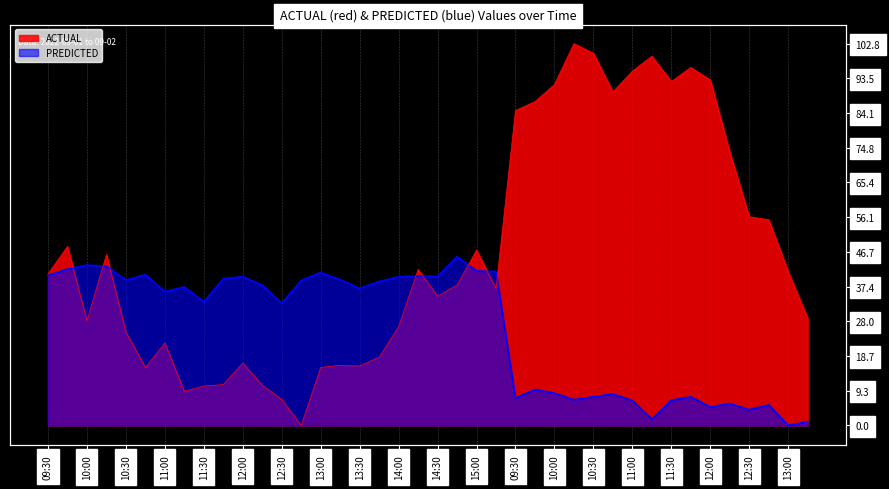

Reading left to right, list all the values displayed in this chart.

ACTUAL: 09:30=40.8	09:45=48.2	10:00=28.2	10:15=46.0	10:30=25.2	10:45=15.6	11:00=22.2	11:15=9.2	11:30=10.6	11:45=11.0	12:00=16.8	12:15=10.8	12:30=7.0	12:45=0.0	13:00=15.6	13:15=16.2	13:30=16.0	13:45=18.4	14:00=26.6	14:15=42.0	14:30=34.8	14:45=37.8	15:00=47.2	15:15=36.8	09:30=84.8	09:45=87.2	10:00=91.8	10:15=102.8	10:30=100.2	10:45=89.8	11:00=95.4	11:15=99.4	11:30=92.6	11:45=96.4	12:00=93.0	12:15=73.6	12:30=56.2	12:45=55.4	13:00=41.4	13:15=28.8
PREDICTED: 09:30=40.4	09:45=42.1	10:00=43.2	10:15=42.9	10:30=39.1	10:45=40.6	11:00=36.0	11:15=37.3	11:30=33.3	11:45=39.5	12:00=40.0	12:15=37.8	12:30=32.9	12:45=39.0	13:00=41.2	13:15=39.2	13:30=36.9	13:45=38.8	14:00=40.0	14:15=40.2	14:30=40.1	14:45=45.5	15:00=41.6	15:15=41.5	09:30=7.4	09:45=9.7	10:00=8.7	10:15=6.9	10:30=7.7	10:45=8.5	11:00=6.7	11:15=1.7	11:30=6.8	11:45=7.7	12:00=5.0	12:15=5.9	12:30=4.2	12:45=5.5	13:00=0.0	13:15=1.0